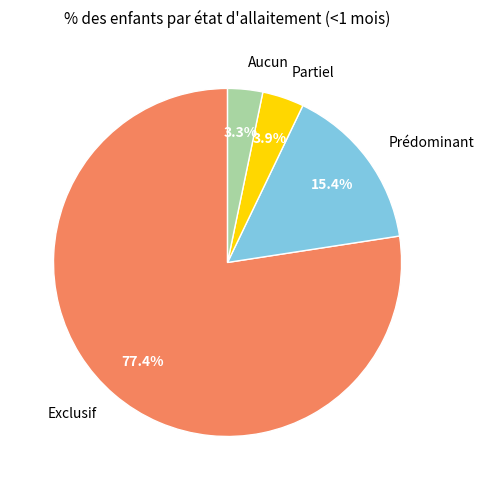

Which has a higher value, Partiel or Exclusif?

Exclusif